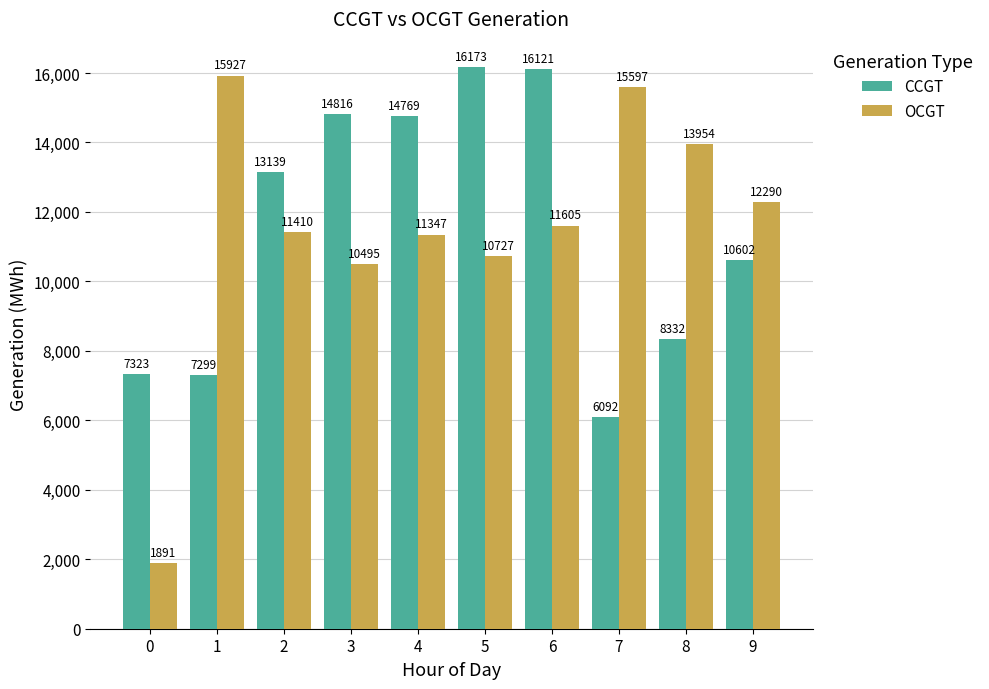

Which series has the widest spread of values?

OCGT